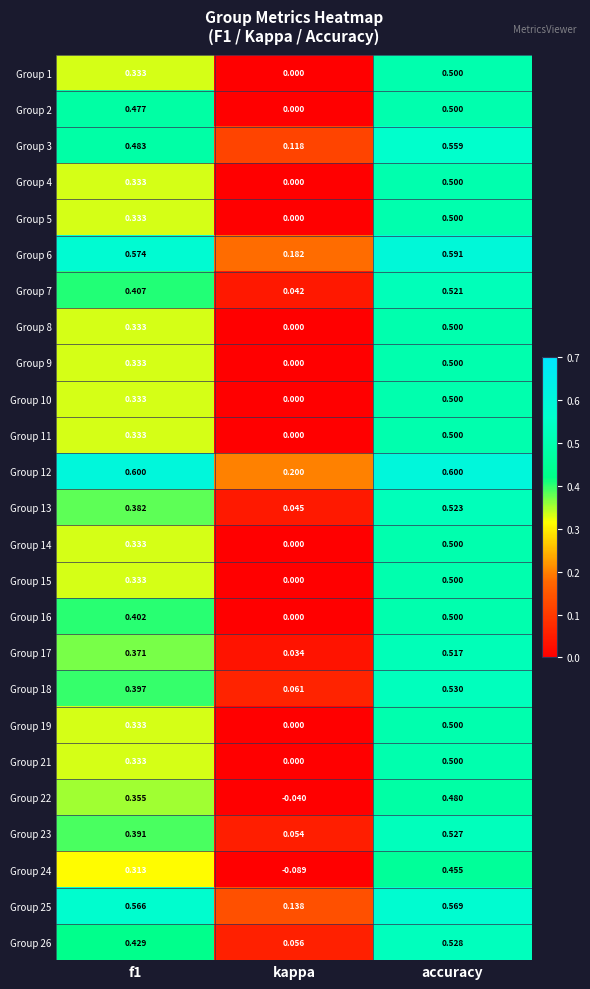

At which category is the sum across all series the highest?

accuracy